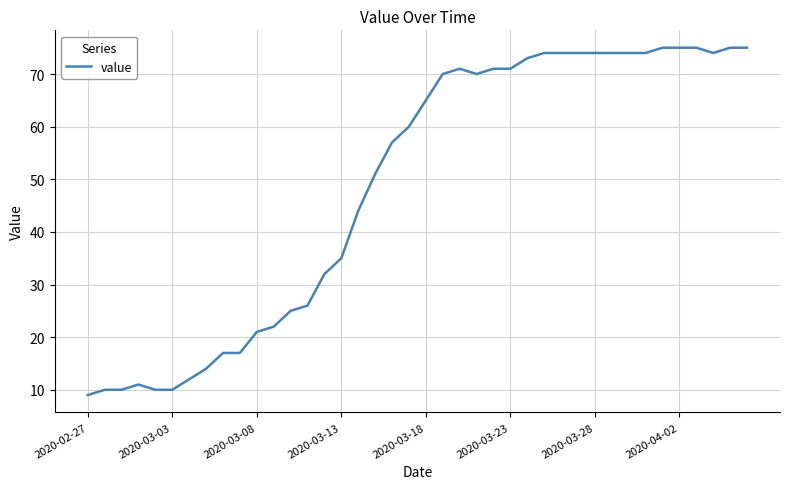

How many values are below 65?

20